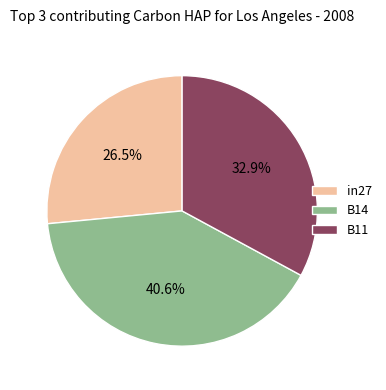

To the nearest percent, what is the combined percentage of B11 and in27?

59%